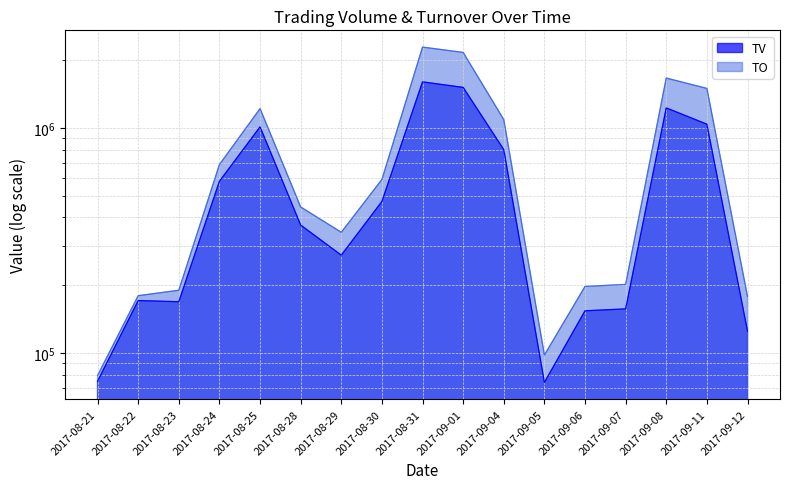

The TV series shows 1038000 at 2017-09-11. True or false?

True